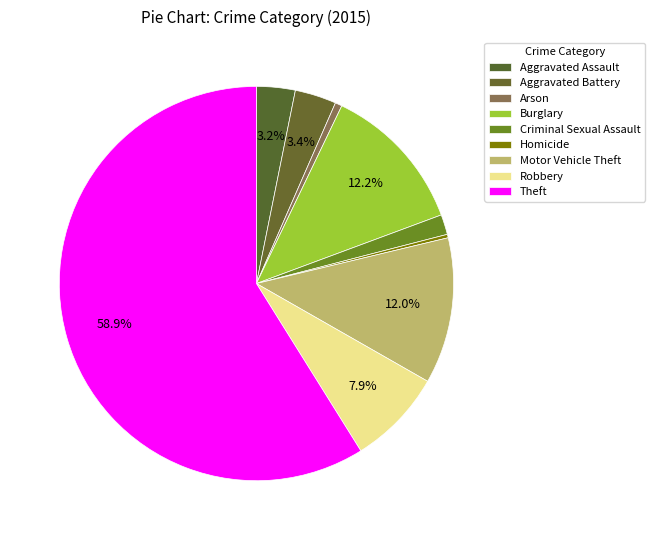

How many slices are in this pie chart?

9